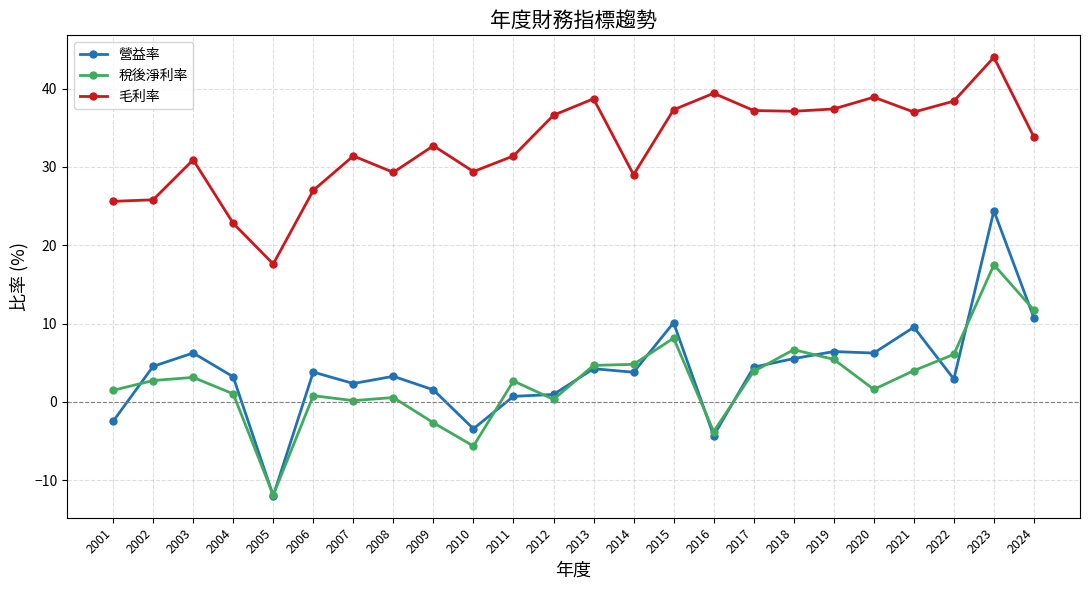

What is the maximum value shown in the chart?

44.0